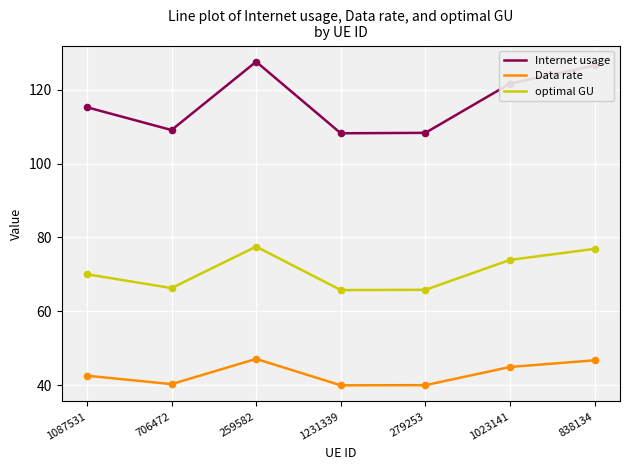

Which series has the widest spread of values?

Internet usage